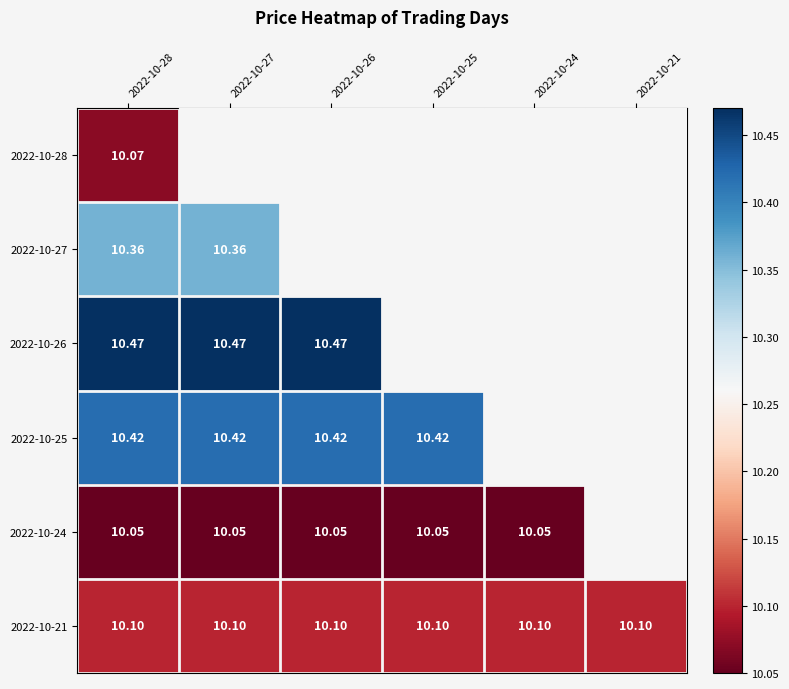

Is the value of 2022-10-27 at 2022-10-28 greater than the value of 2022-10-24 at 2022-10-27?

Yes